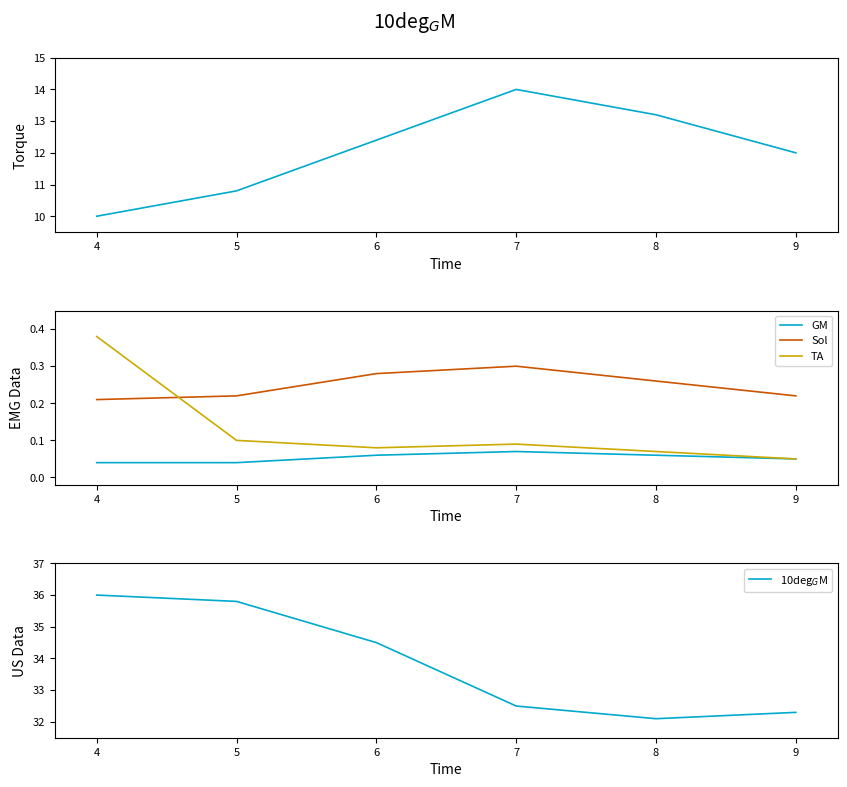

How many distinct data groups are displayed?

5